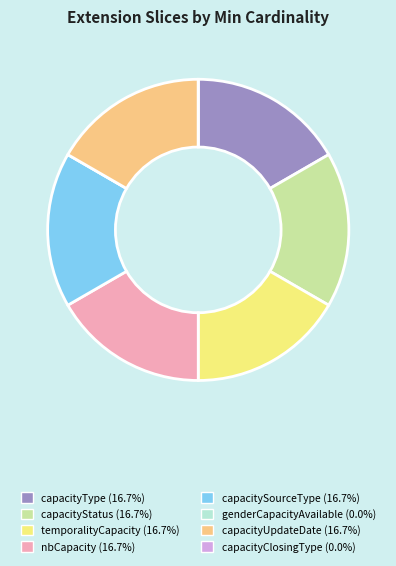

Do capacityType and temporalityCapacity together represent more than half of the pie?

No